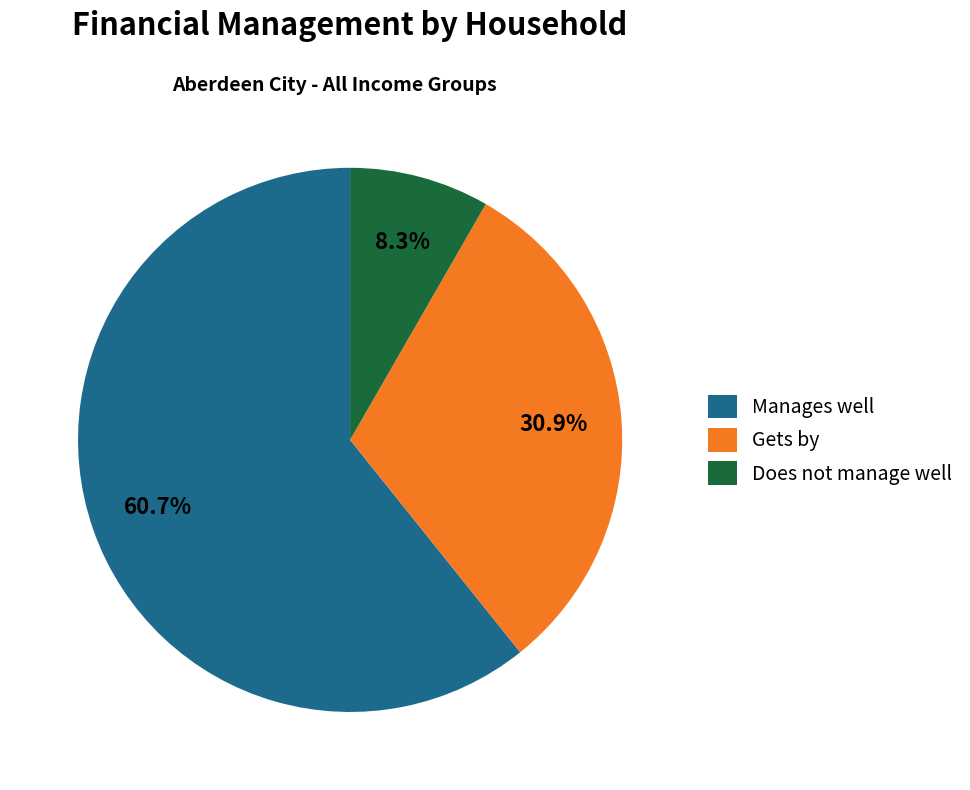

Which has a higher value, Manages well or Does not manage well?

Manages well